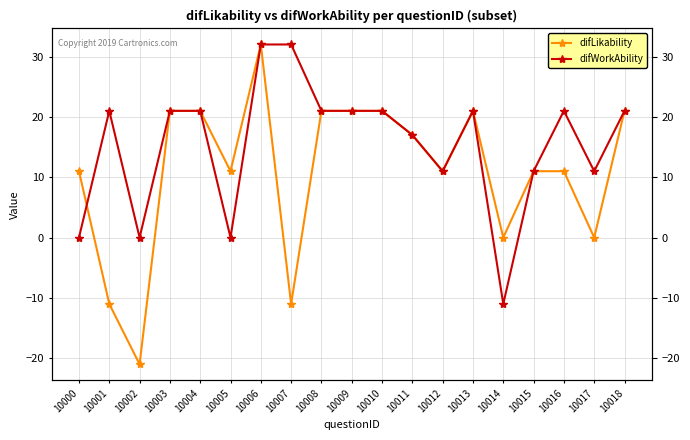

What is the value of the difLikability point at the 19th from the left?

21